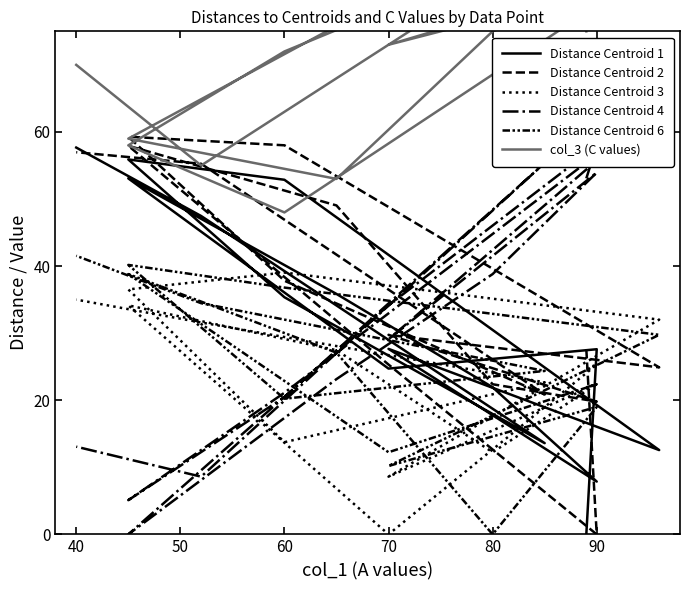

The Distance Centroid 1 series shows 6.1 at 12. True or false?

False